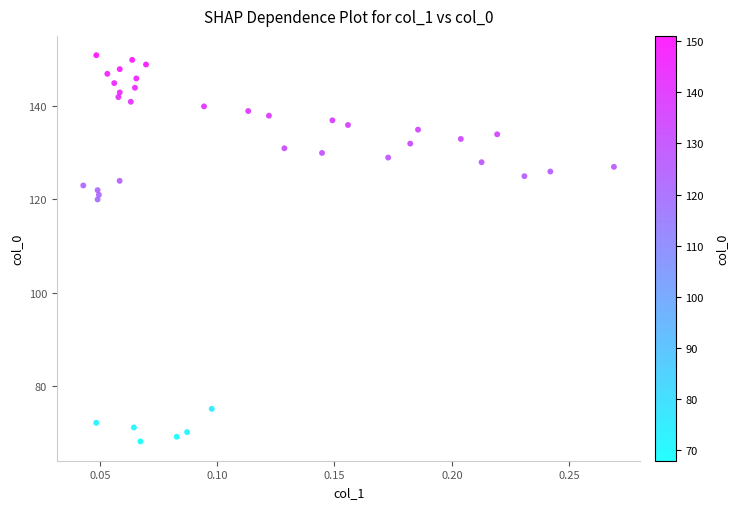

What Y value in the scatter plot is closest to 109?

120